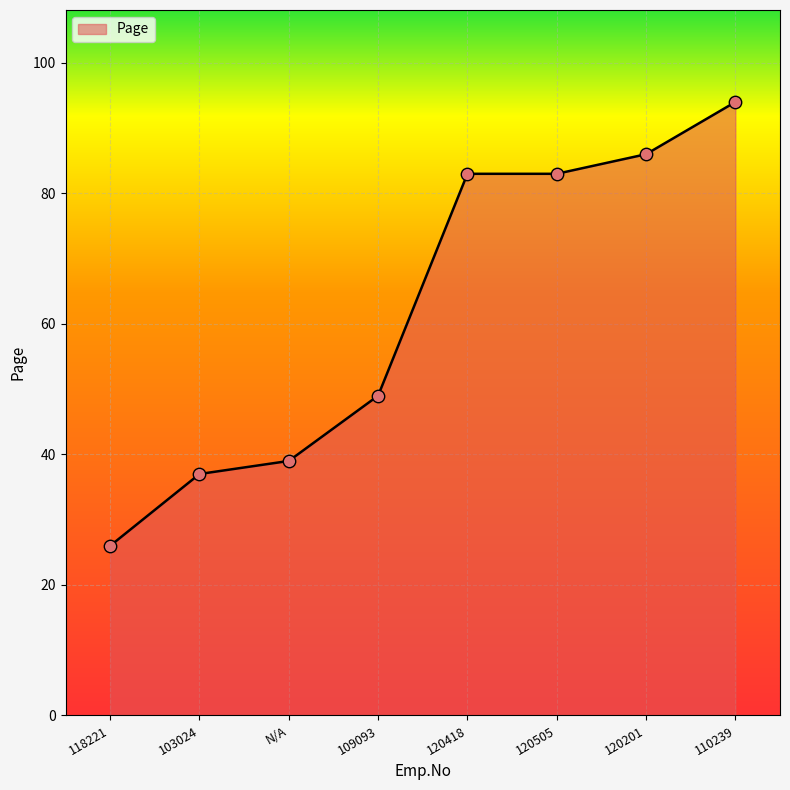

What is the change in value from 120505 to 120201?

+3